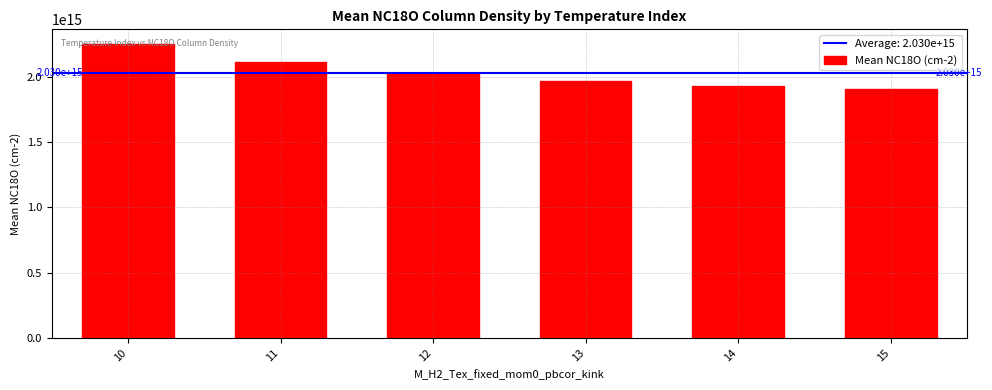

How many series are shown in this chart?

1